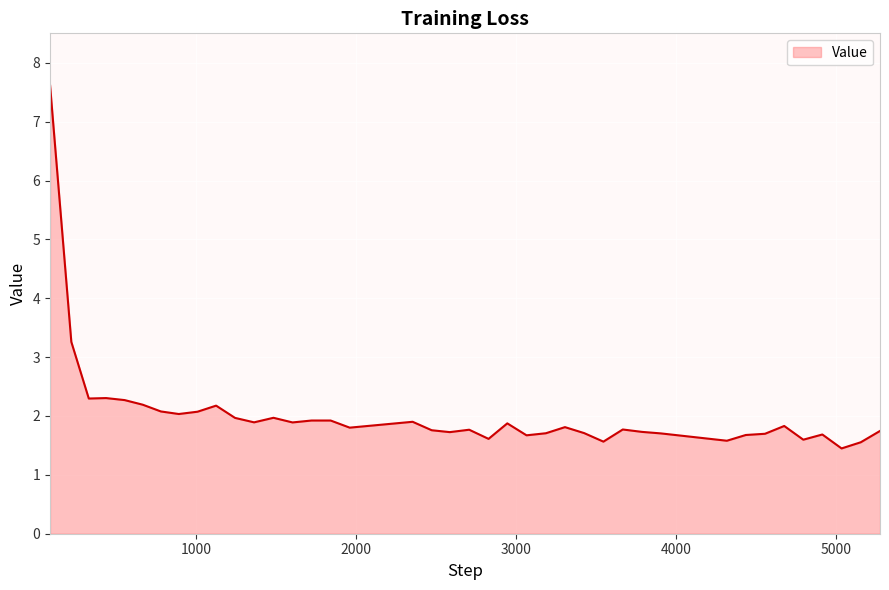

What is the difference between the maximum and minimum values?

6.2